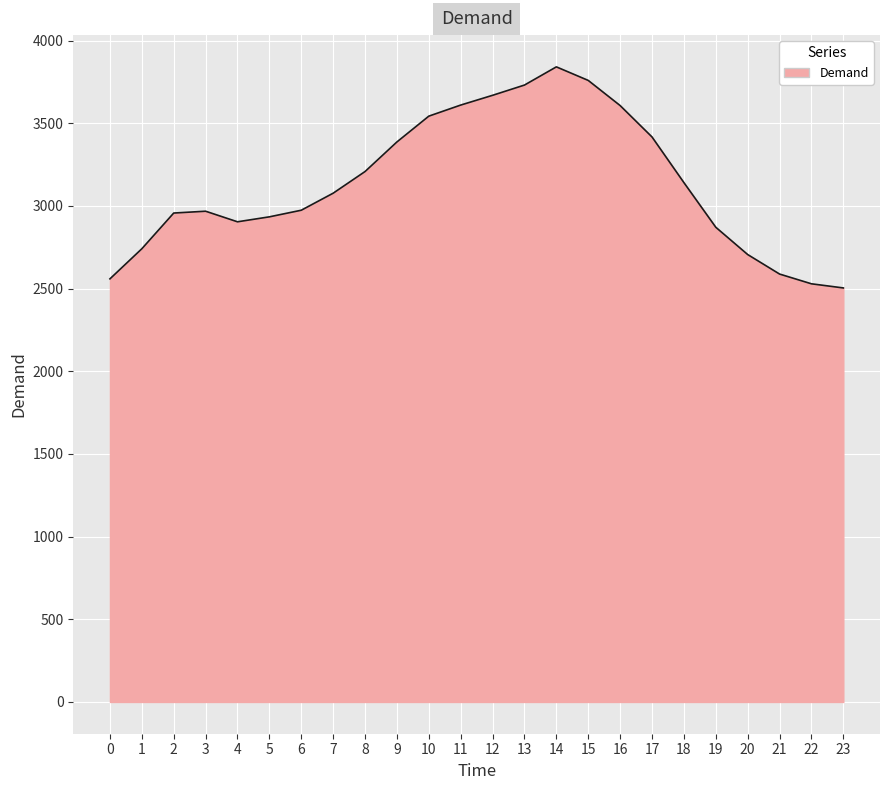

What is the difference between the second highest and second lowest values?

1230